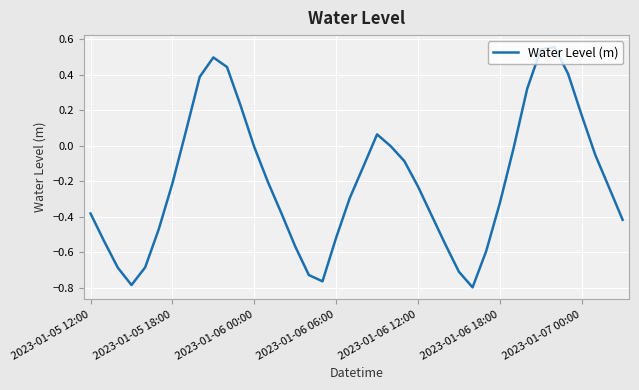

How many distinct data groups are displayed?

1